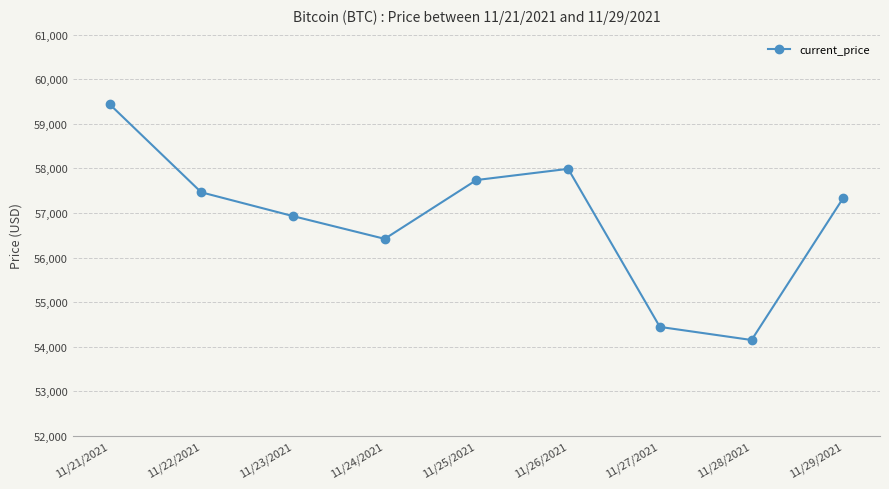

Rank the categories by value from highest to lowest.

11/21/2021, 11/26/2021, 11/25/2021, 11/22/2021, 11/29/2021, 11/23/2021, 11/24/2021, 11/27/2021, 11/28/2021